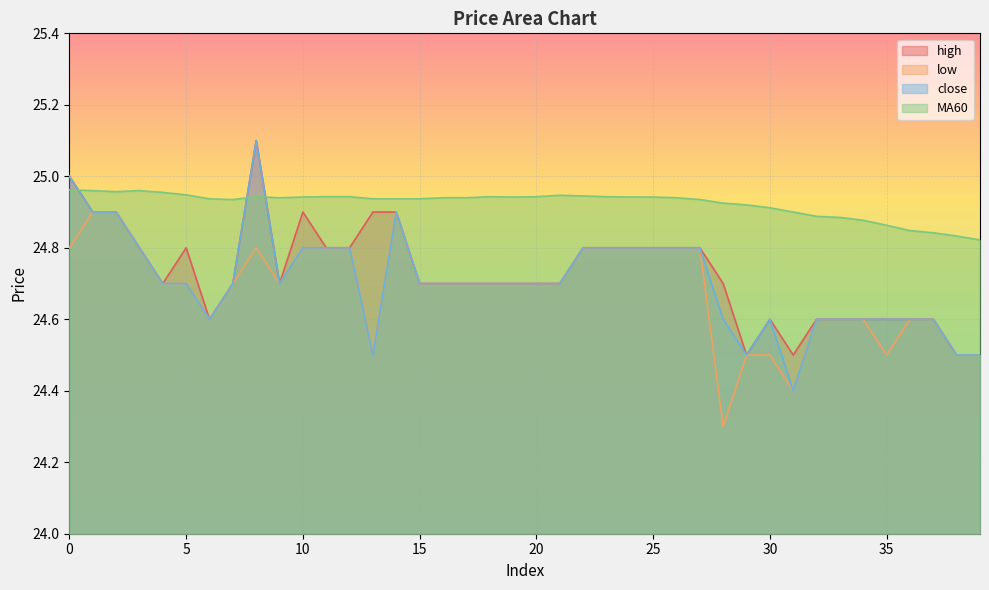

The value of close at 4 is 17.0. True or false?

False